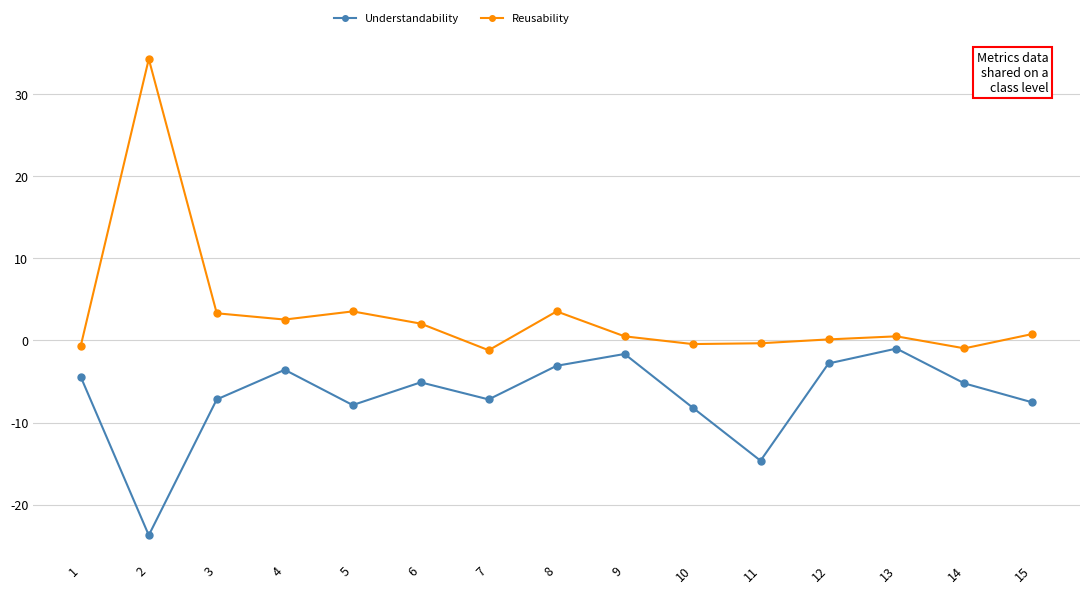

How many categories are shown in the chart?

15